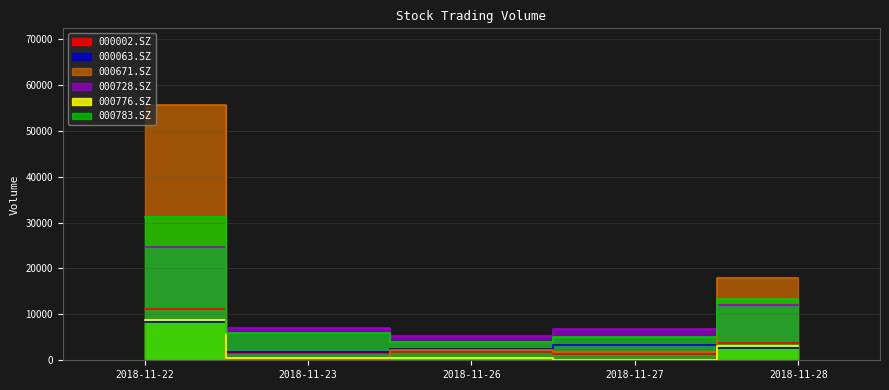

True or false: 000063.SZ and 000728.SZ intersect in this chart.

False